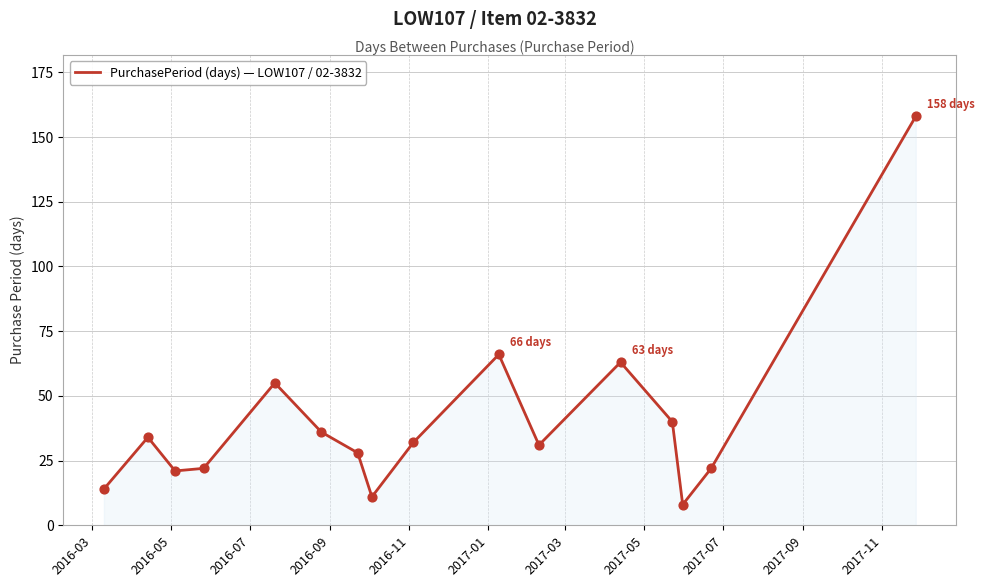

What is the minimum value shown in the chart?

8